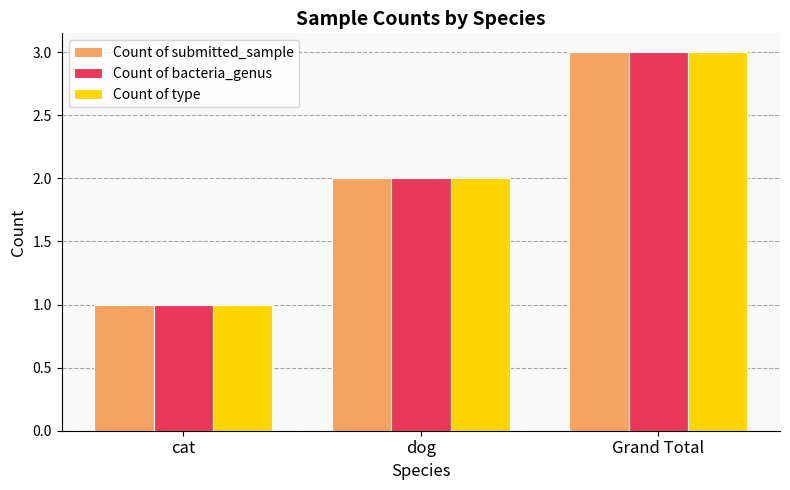

What is the total value across all series at dog?

6